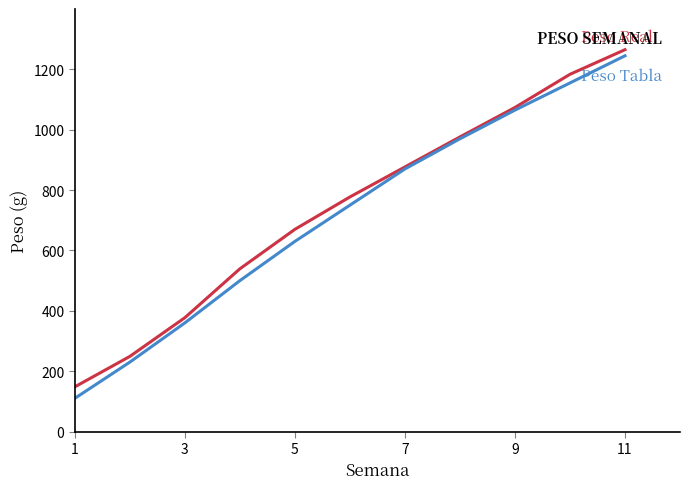

What is the minimum value shown in the chart?

110.0